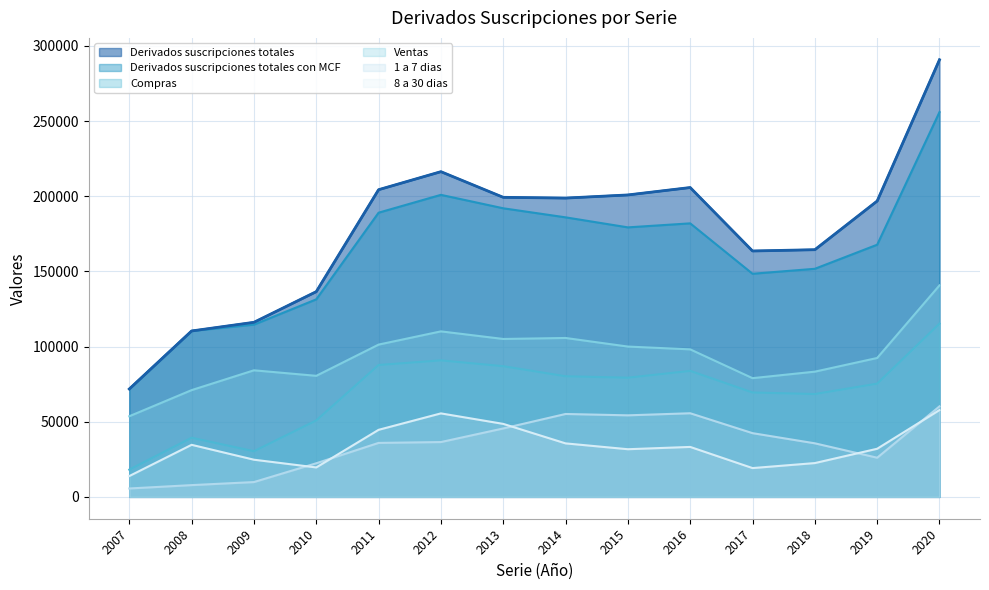

True or false: Compras has a value of 75333 at 2019.

True